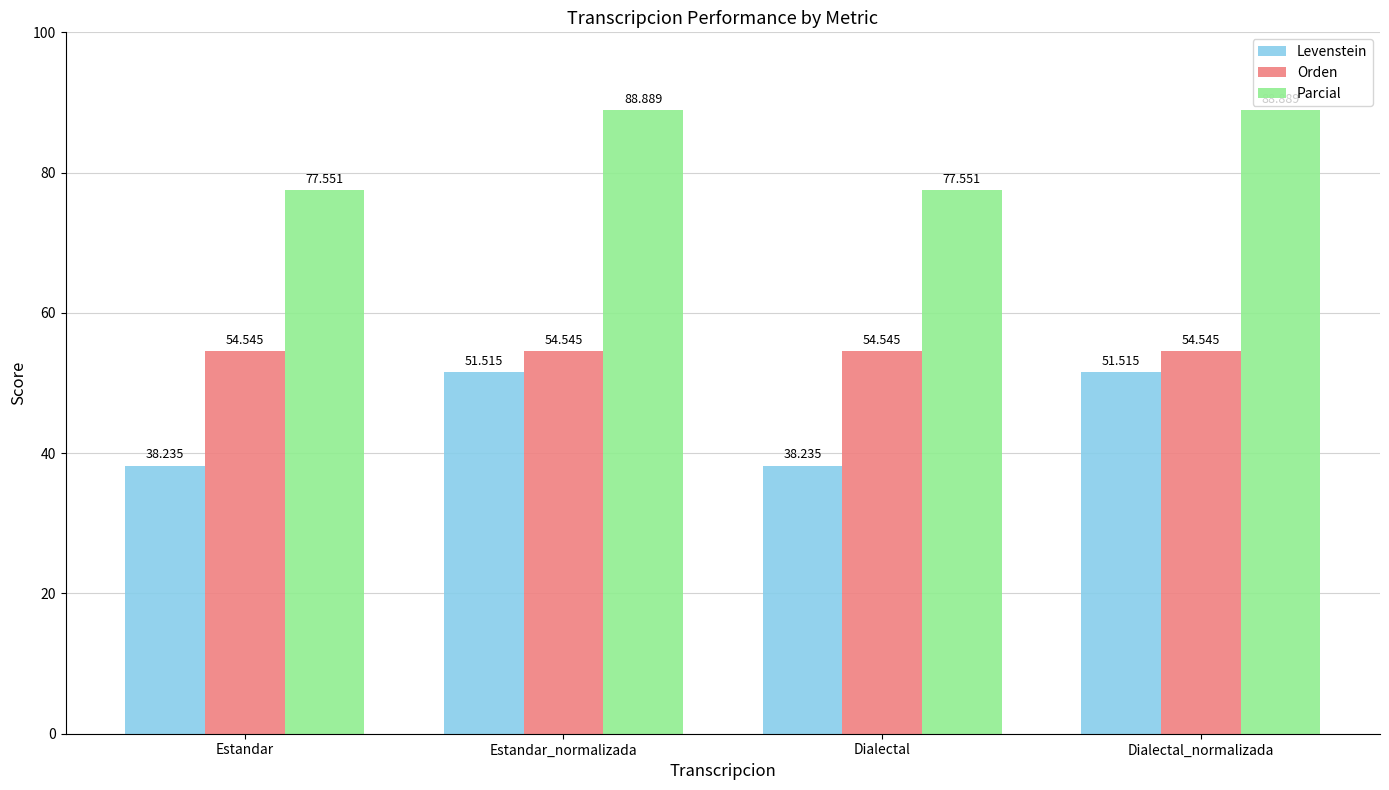

What position from the right is Dialectal?

2